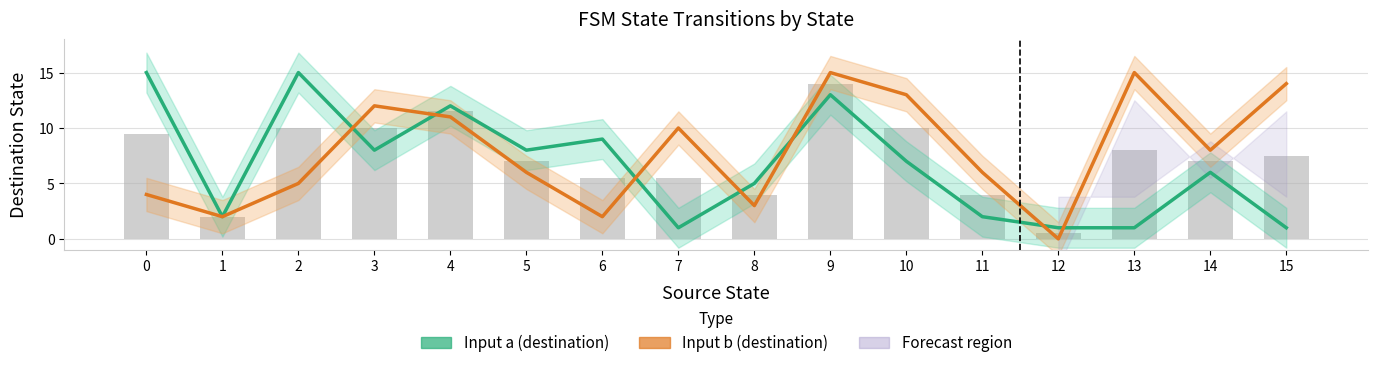

What is the difference between the second highest and minimum values in the Input b (destination) series?

15